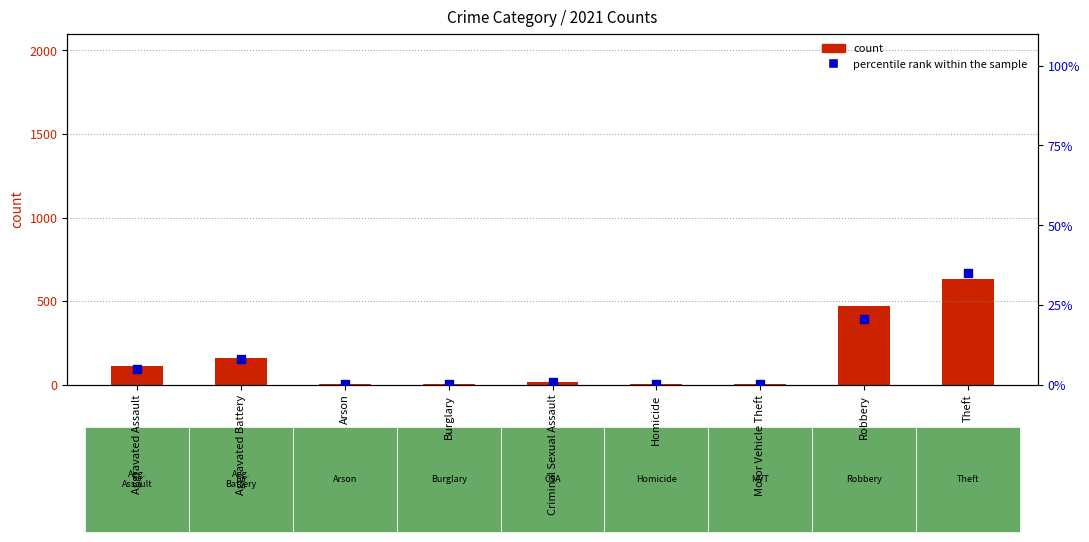

Which series contains the lowest Y value?

percentile rank within the sample